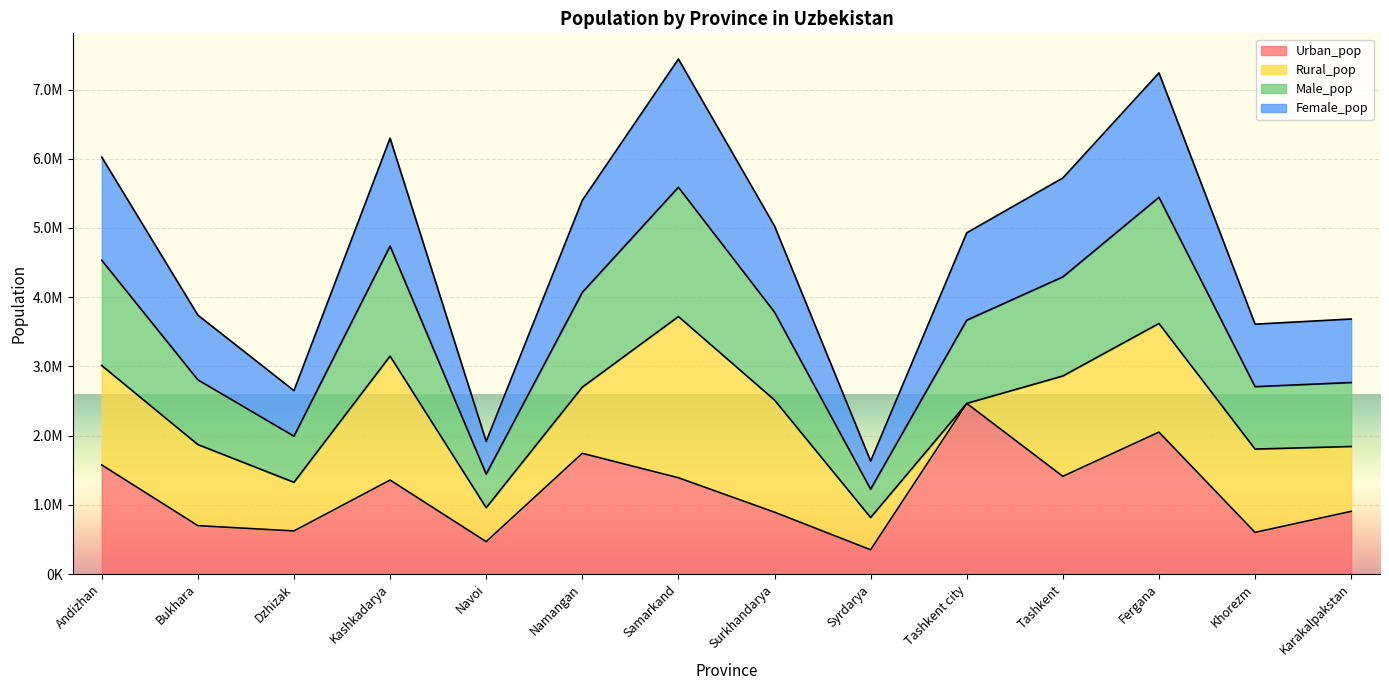

What are all the series names shown in the legend?

Urban_pop, Rural_pop, Male_pop, Female_pop